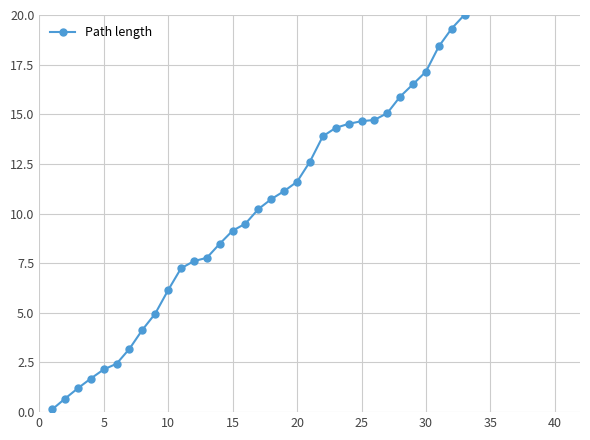

Is this an area chart (filled region under the line)?

No